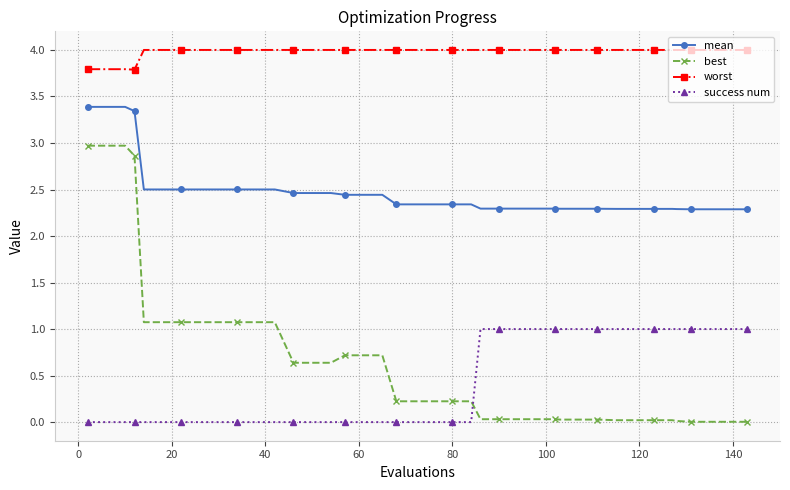

Which series has the largest total across all categories?

worst